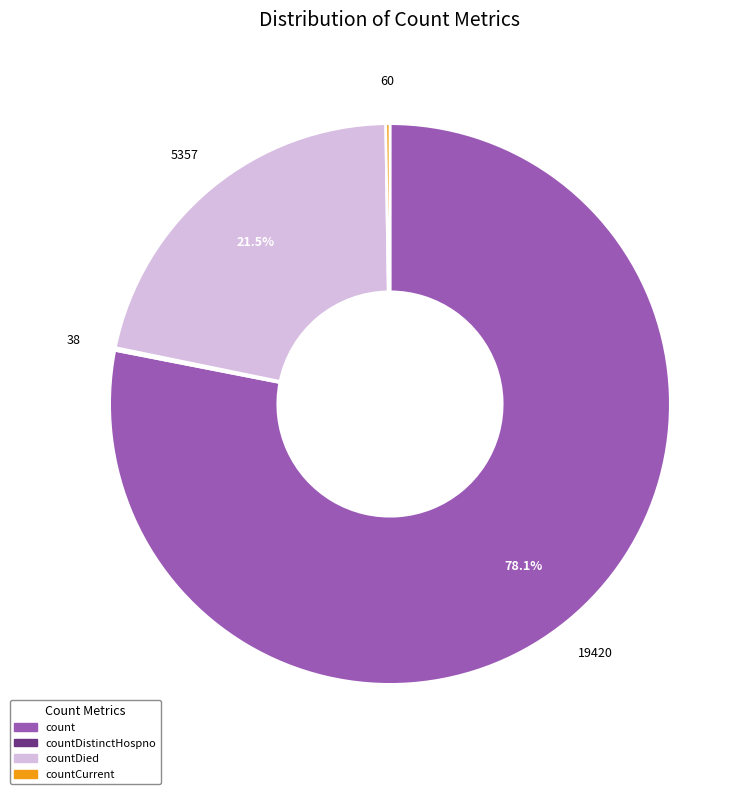

Is there a majority slice in this chart?

Yes